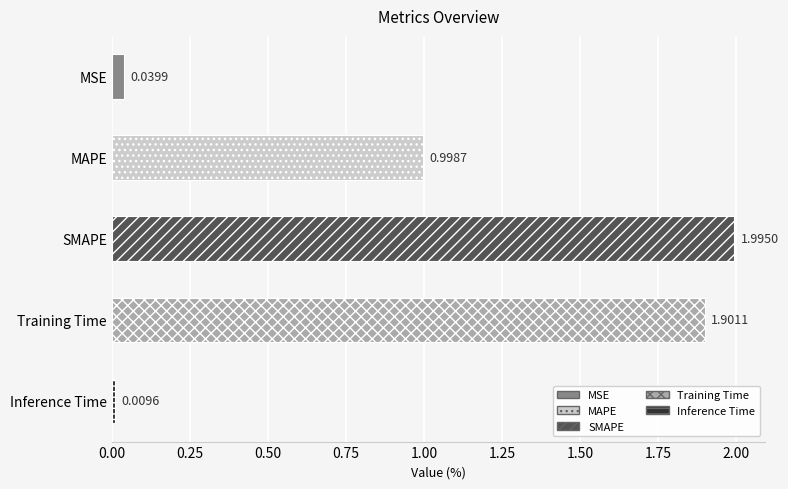

What is the difference between the second highest and minimum values?

1.9